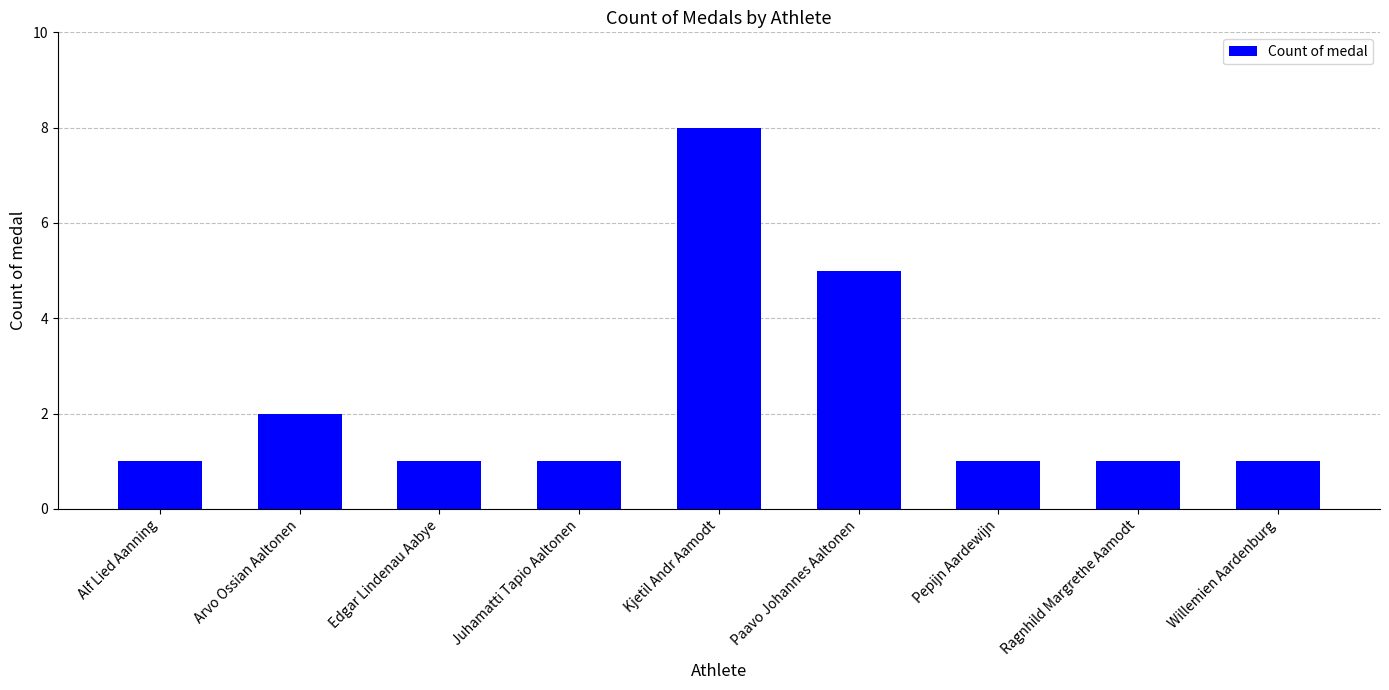

Reading right to left, what are all the values shown in this chart?

1	1	1	5	8	1	1	2	1